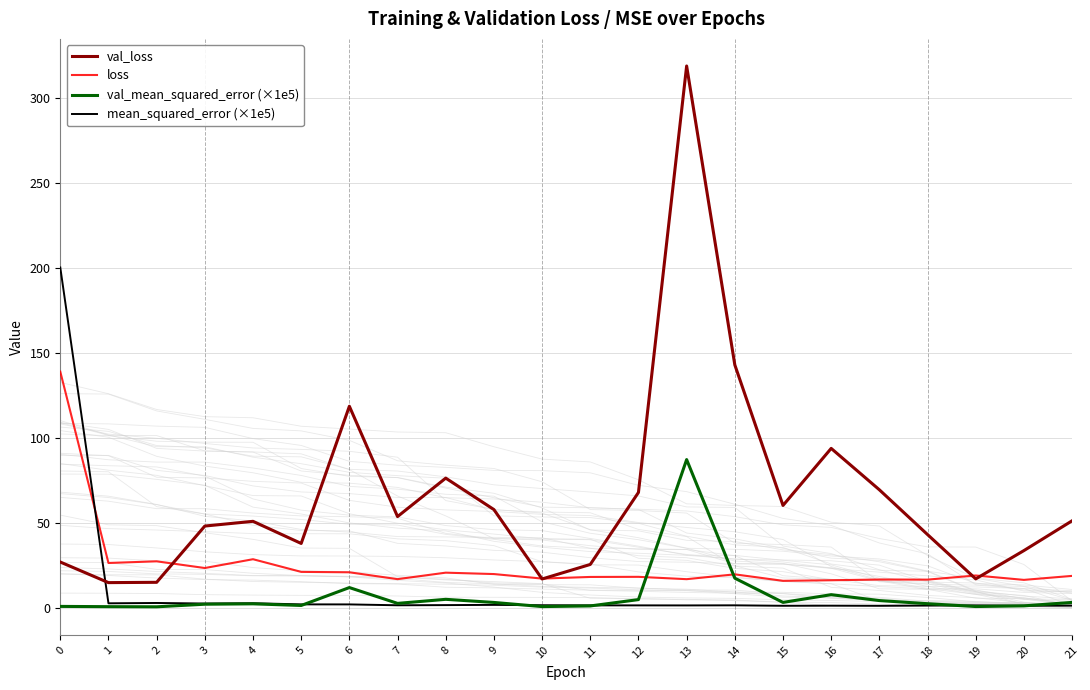

At which label does val_mean_squared_error (×1e5) first exceed 2?

3